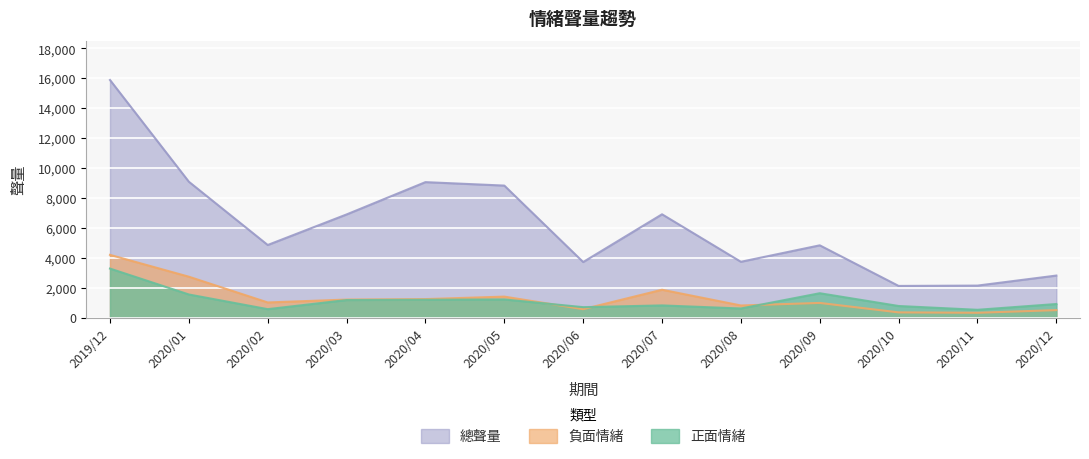

Which series has the largest total across all categories?

總聲量